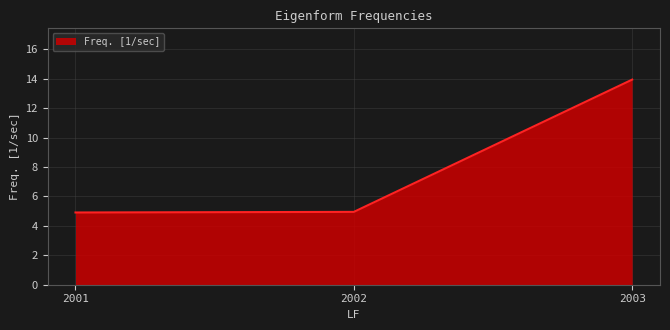

Read the value at 2001.

4.9